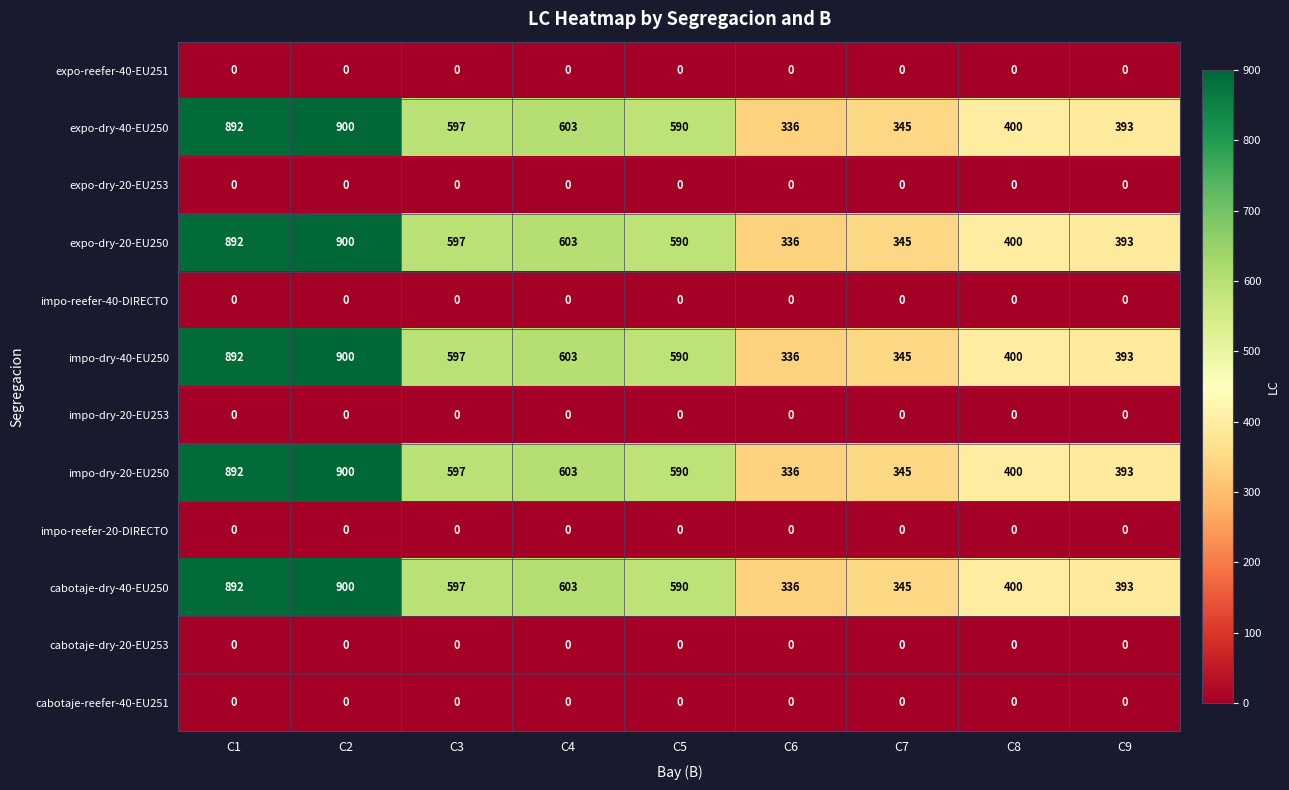

What is the approximate value of expo-dry-40-EU250 at C1, to the nearest 10?

890